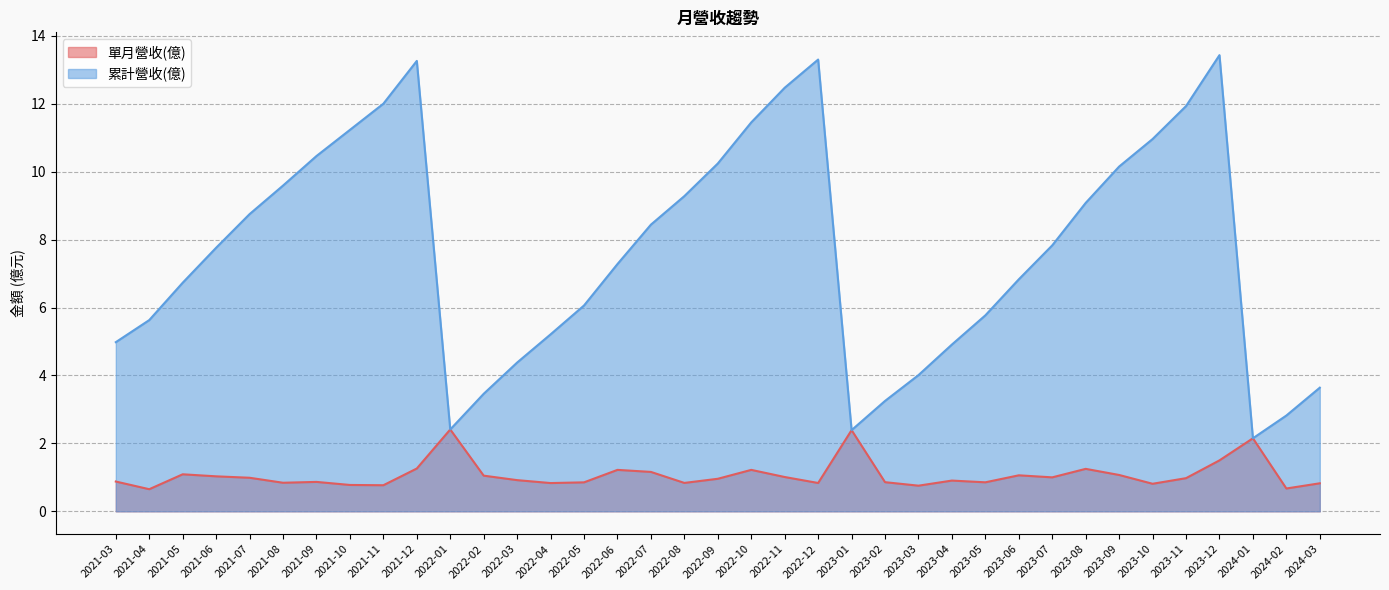

Does the chart have visible grid lines?

Yes